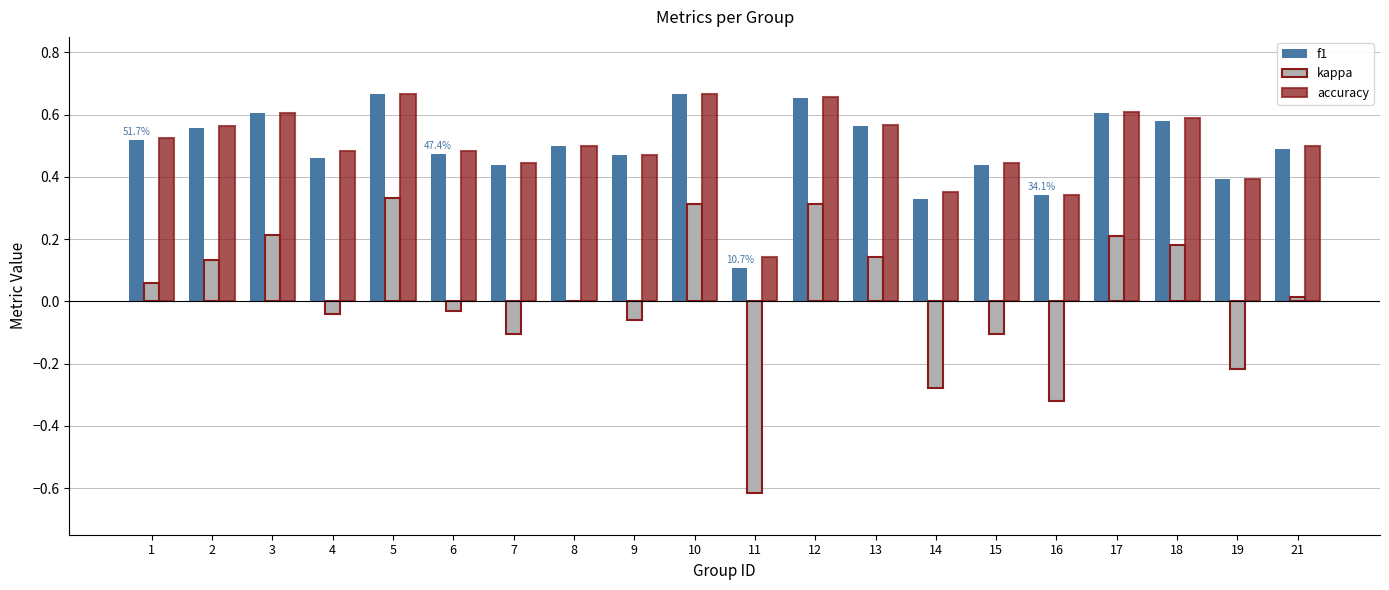

What is the total value across all series at 4?

0.9